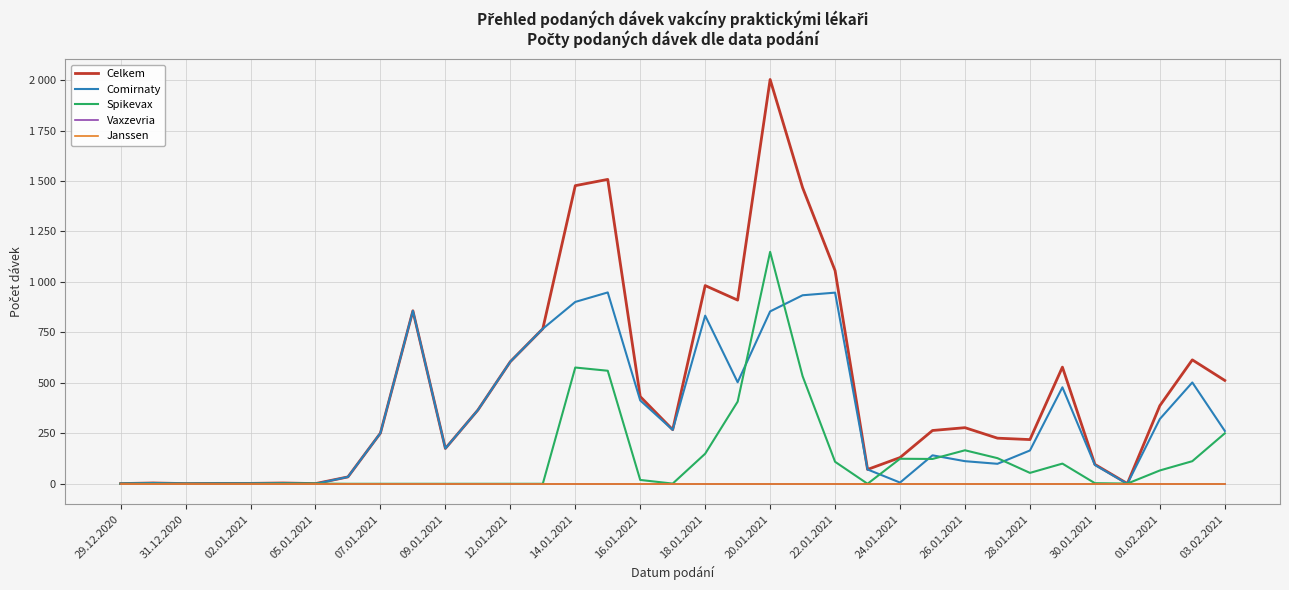

What is the greatest value displayed?

2003